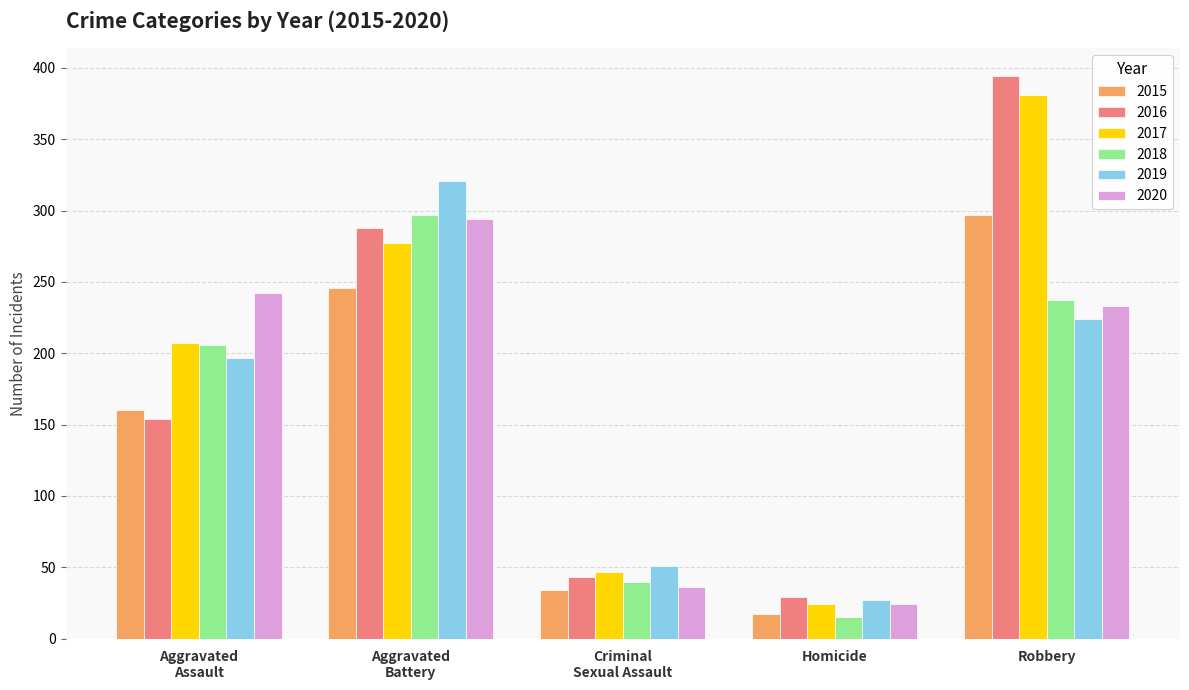

How many data points in 2015 are less than 160?

2